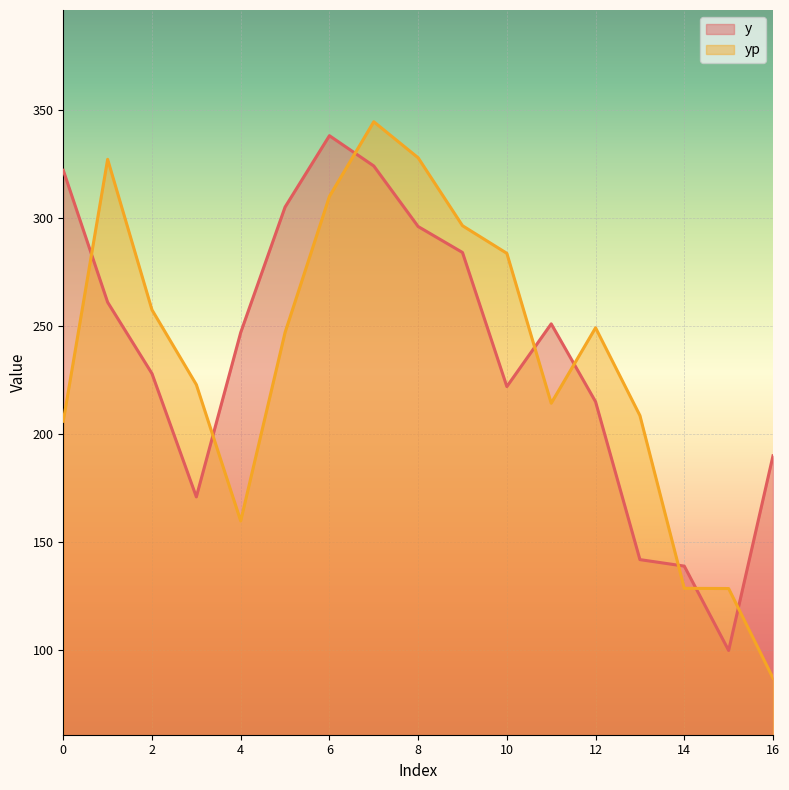

True or false: y and yp intersect in this chart.

True